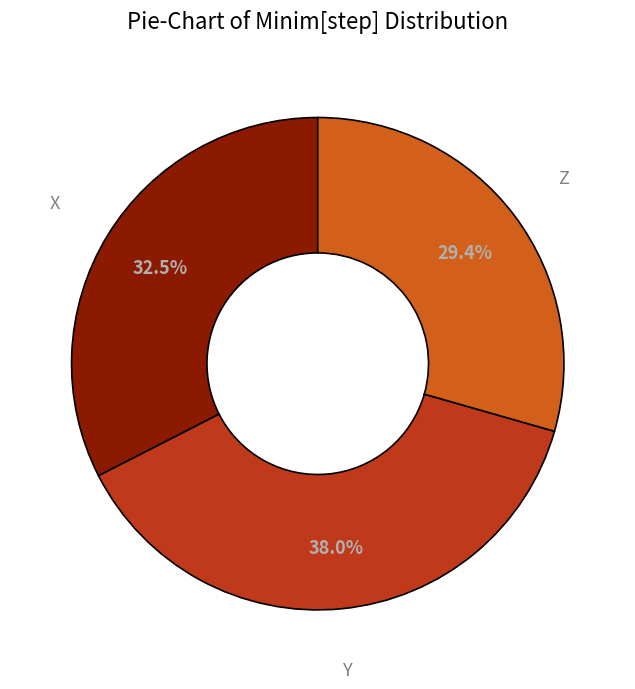

Does Z represent more than half of the total?

No